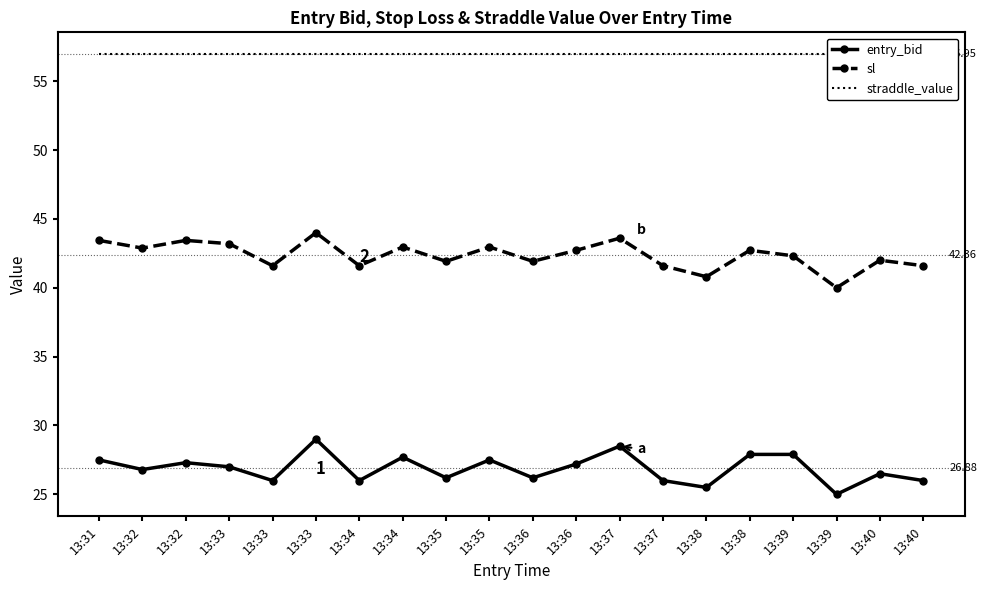

Is the value of entry_bid at 13:36 greater than the value of sl at 13:38?

No